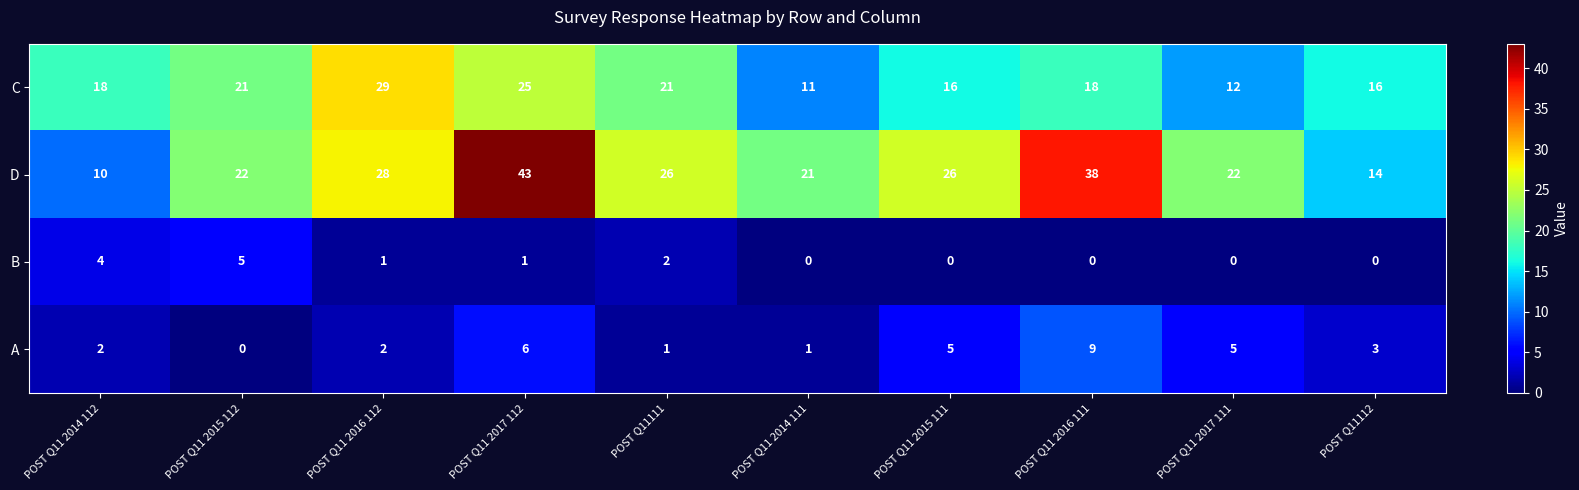

Where does the B series first go above 1?

POST Q11 2014 112